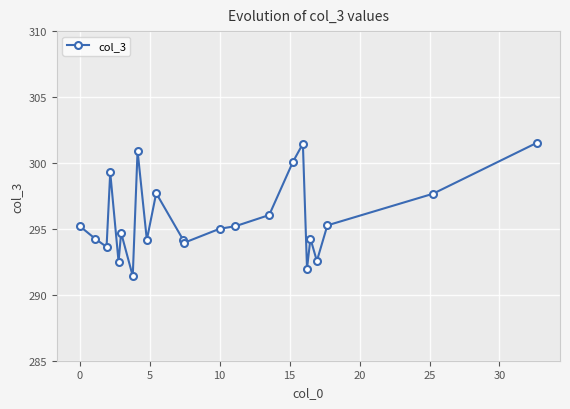

True or false: the data has more than 2 interior local peaks.

True